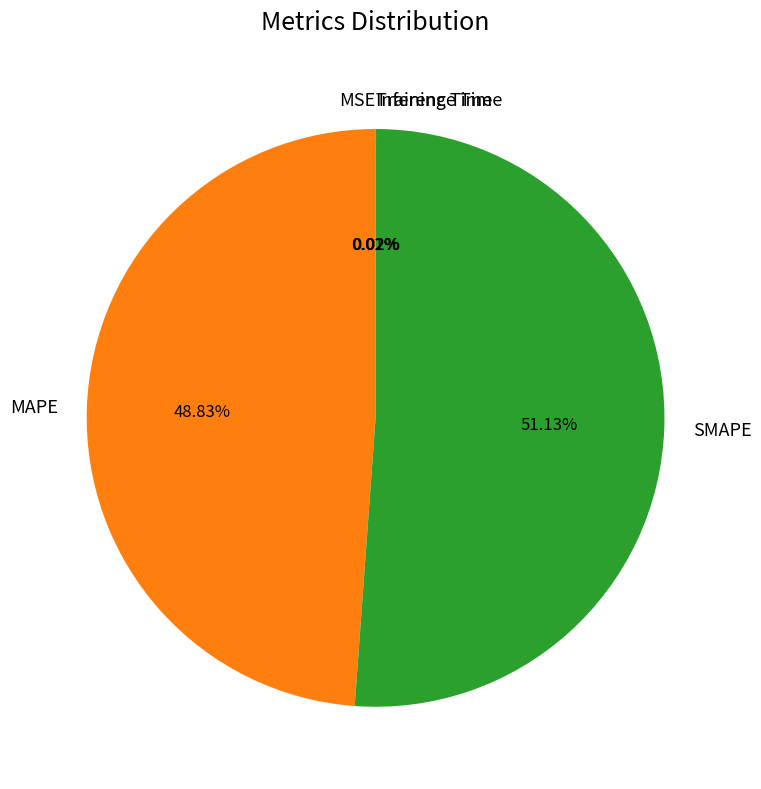

Which slice represents more than half of the pie?

SMAPE